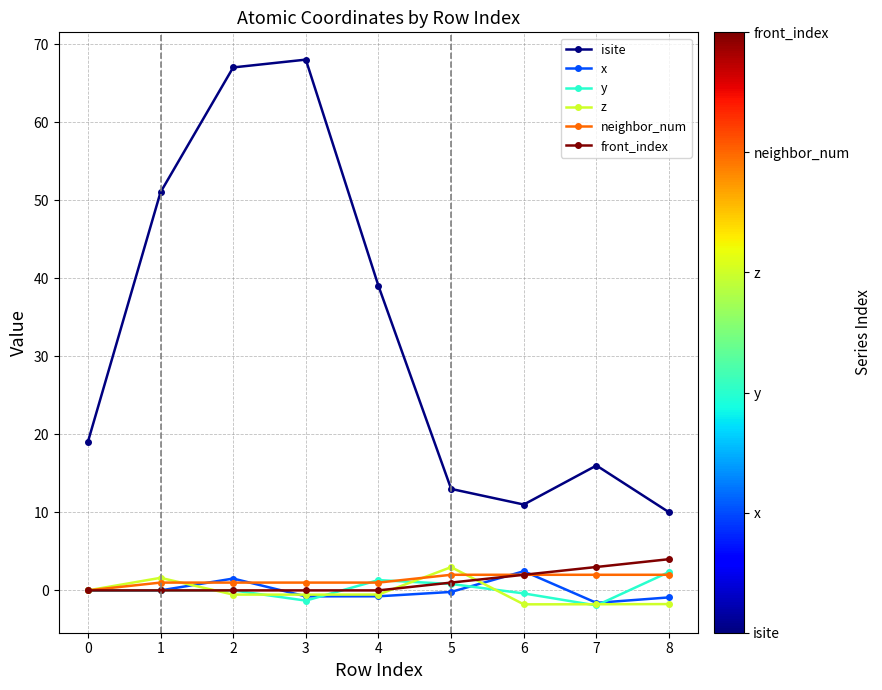

Which series has the widest spread of values?

isite